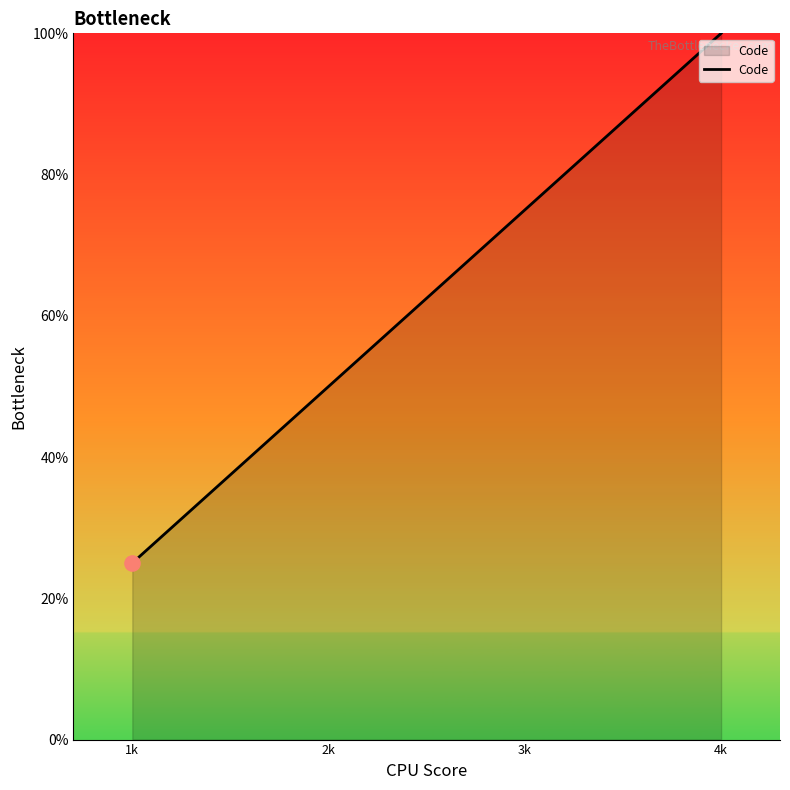

Approximately how many times larger is the value at 2k compared to 1k?

2.0